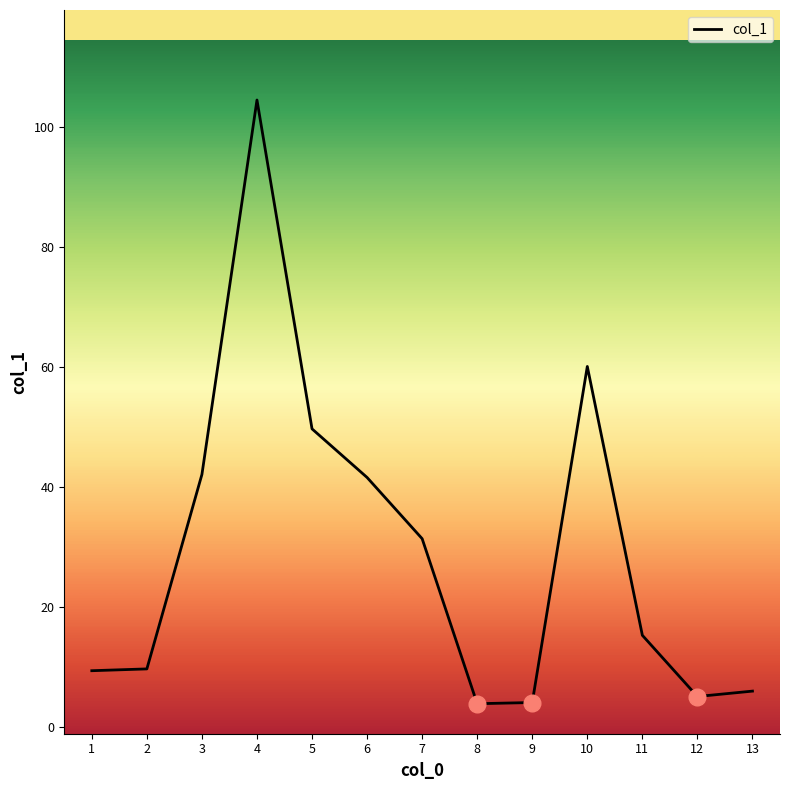

How many categories are shown in the chart?

13